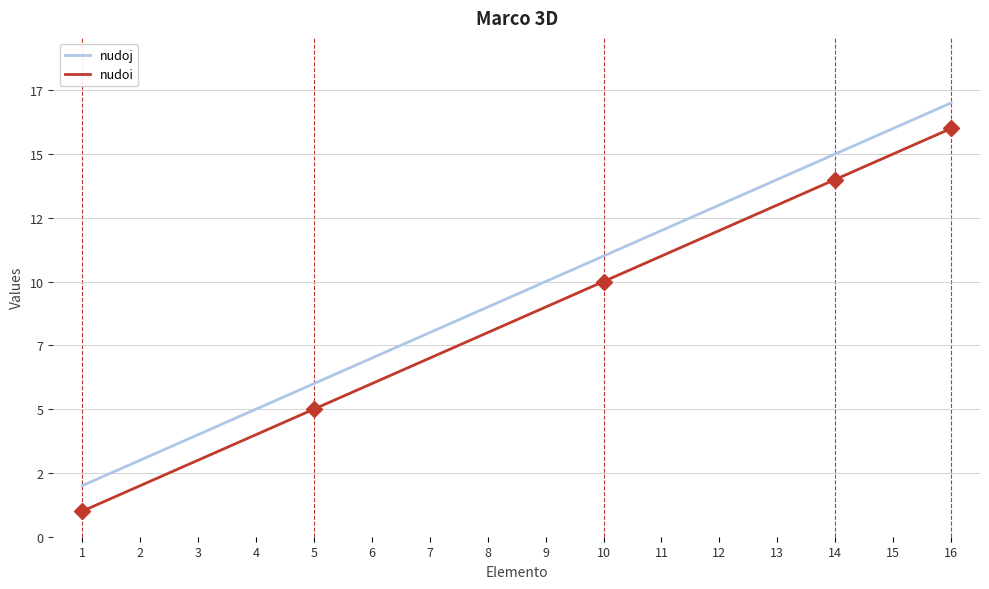

Does the chart have visible grid lines?

Yes